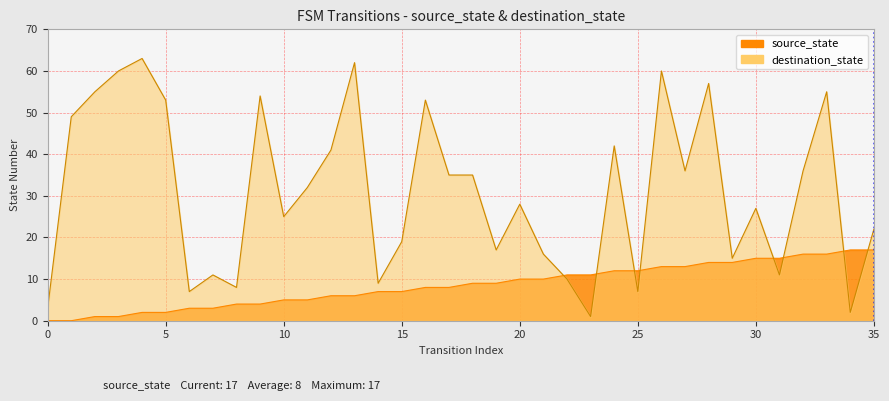

True or false: destination_state has more than 2 interior local peaks.

True